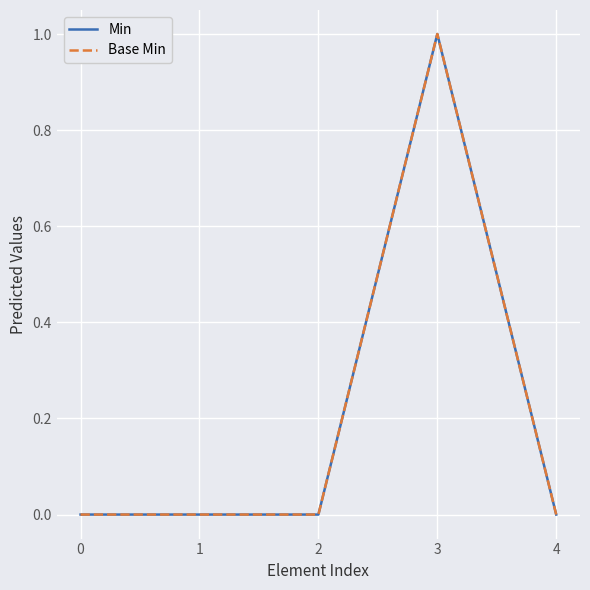

True or false: Min and Base Min cross at least once.

False